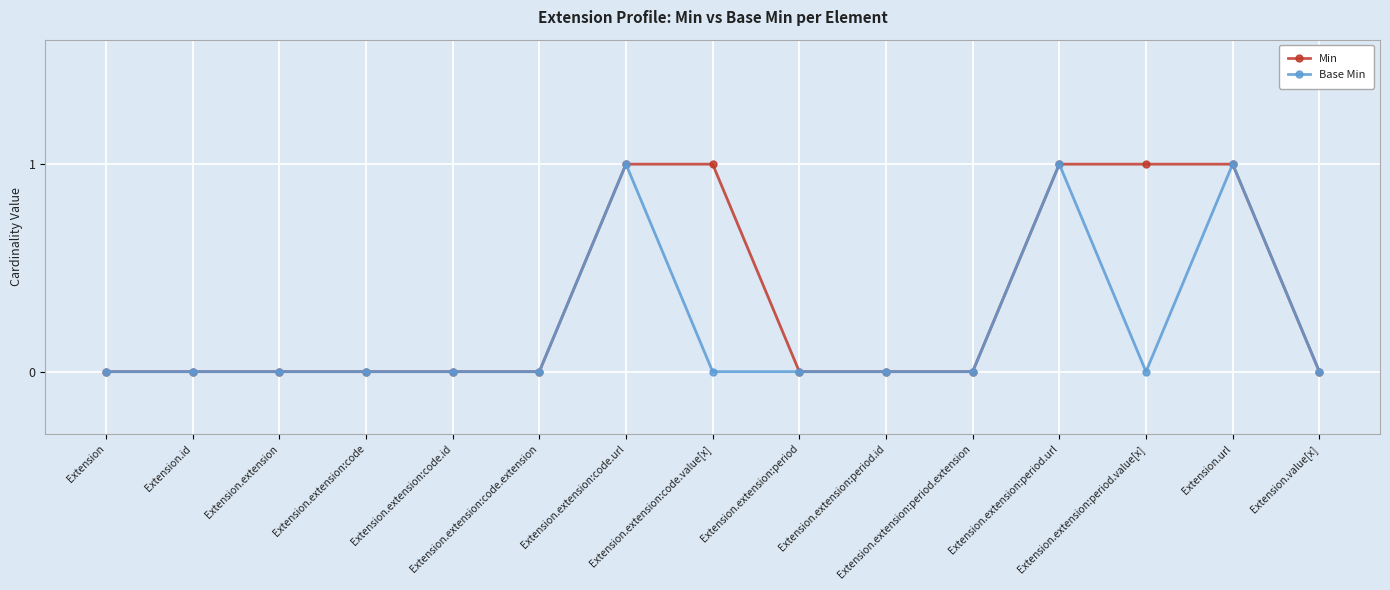

Reading left to right, list all the values displayed in this chart.

Min: 0	0	0	0	0	0	1	1	0	0	0	1	1	1	0
Base Min: 0	0	0	0	0	0	1	0	0	0	0	1	0	1	0